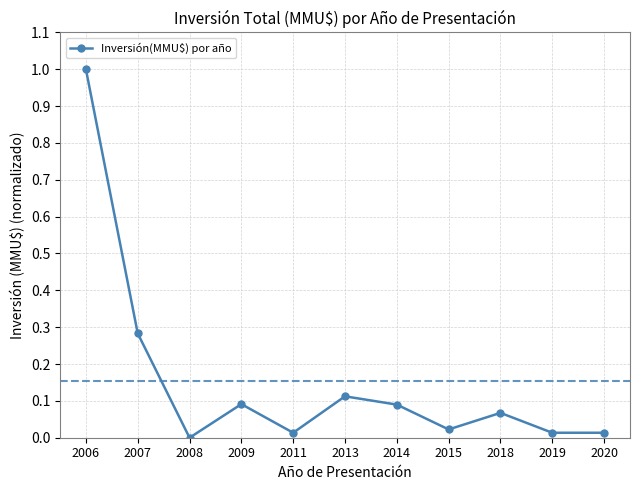

What is the greatest value displayed?

1.0